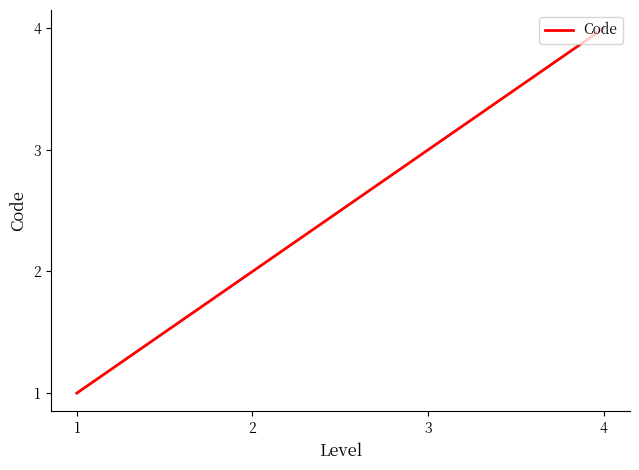

Which label corresponds to the smallest value in the chart?

1